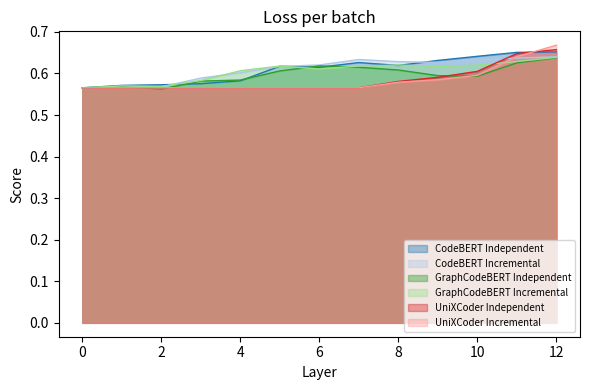

How many lines are shown in the chart?

6